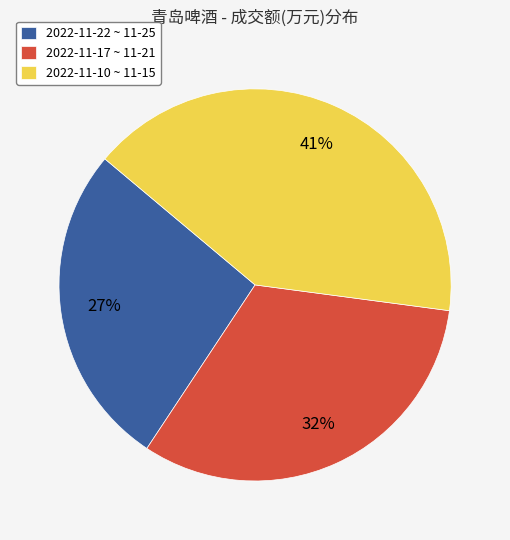

Is there a majority slice in this chart?

No